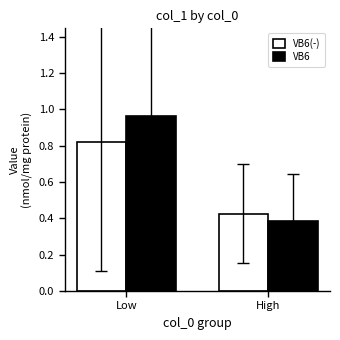

Is the value of VB6(-) at Low greater than the value of VB6 at High?

Yes